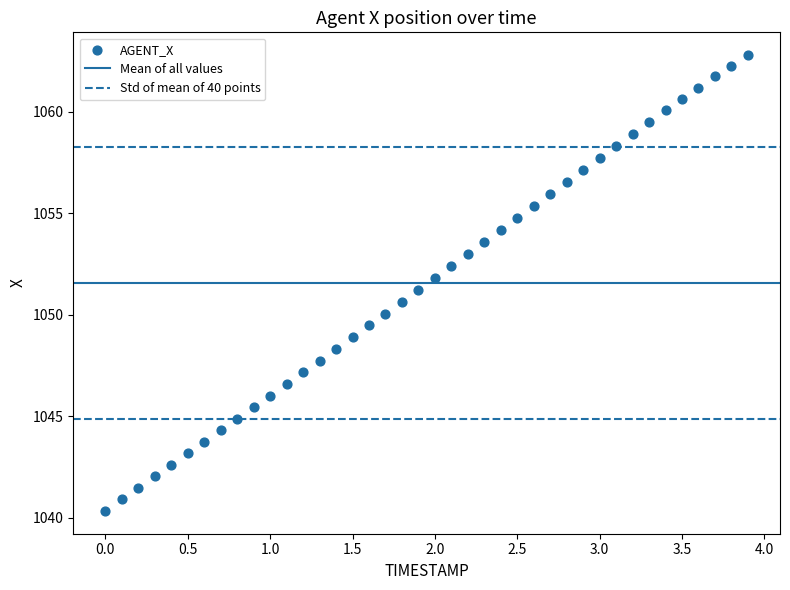

What is the range of X values (max minus min)?

3.9